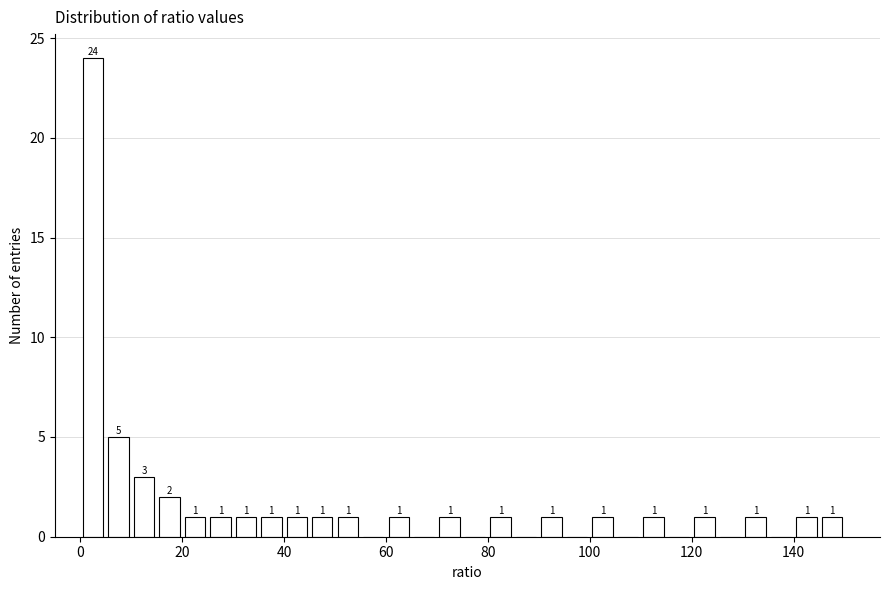

Around what value on the x-axis is the tallest bar? Give the approximate position of its centre, as read against the axis.

2